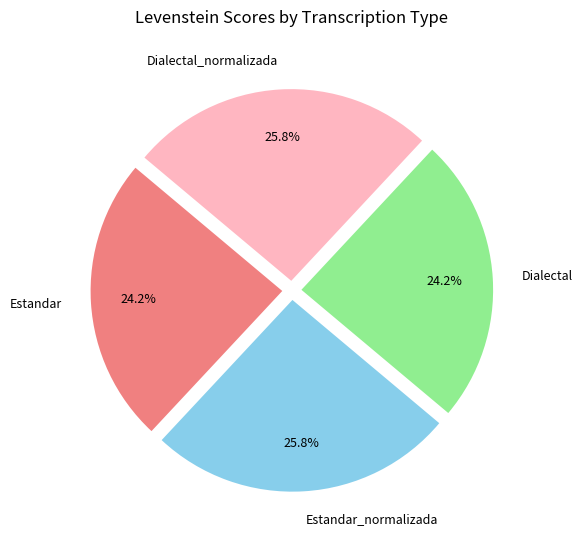

What is the total percentage of Dialectal and Dialectal_normalizada?

50.0%